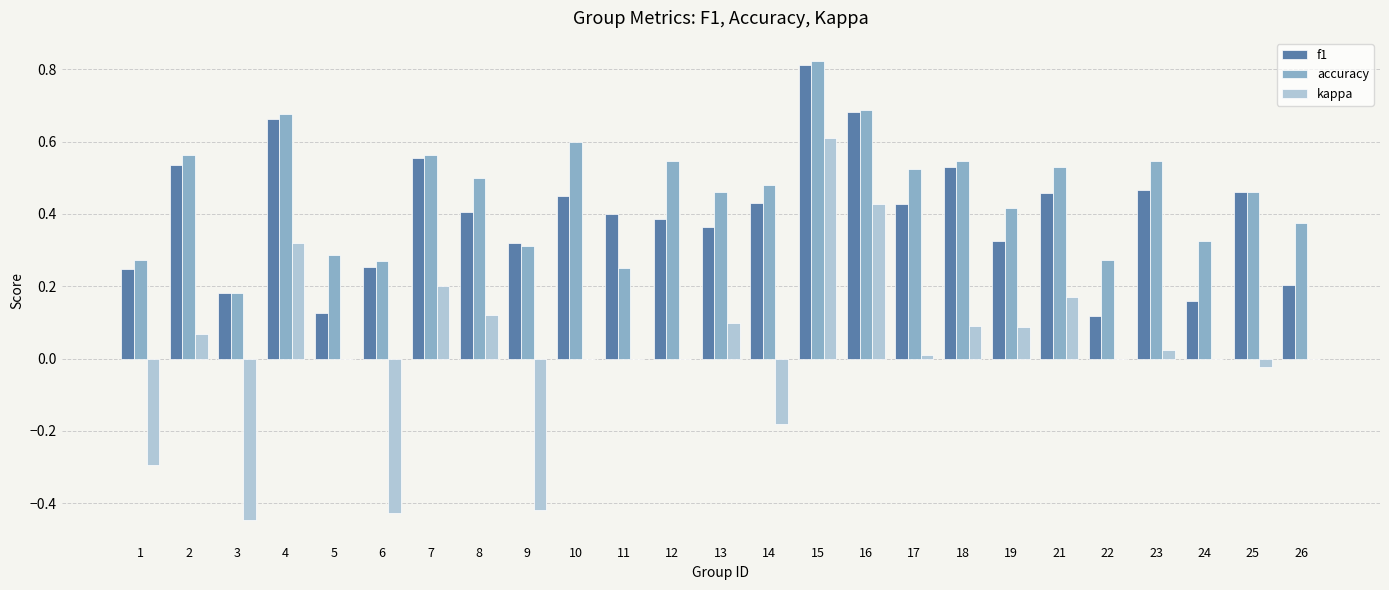

Which series changed the most between 1 and 5?

kappa